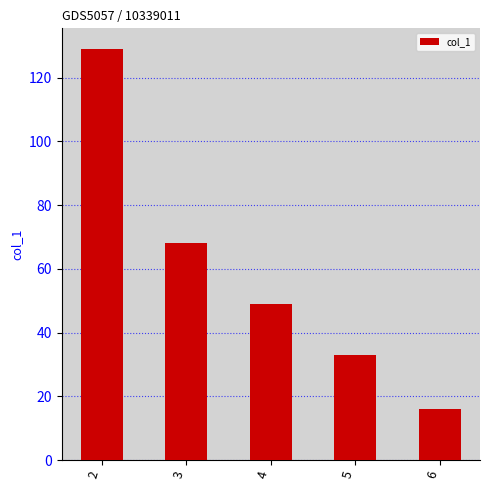

What is the difference between the maximum and second lowest values?

96